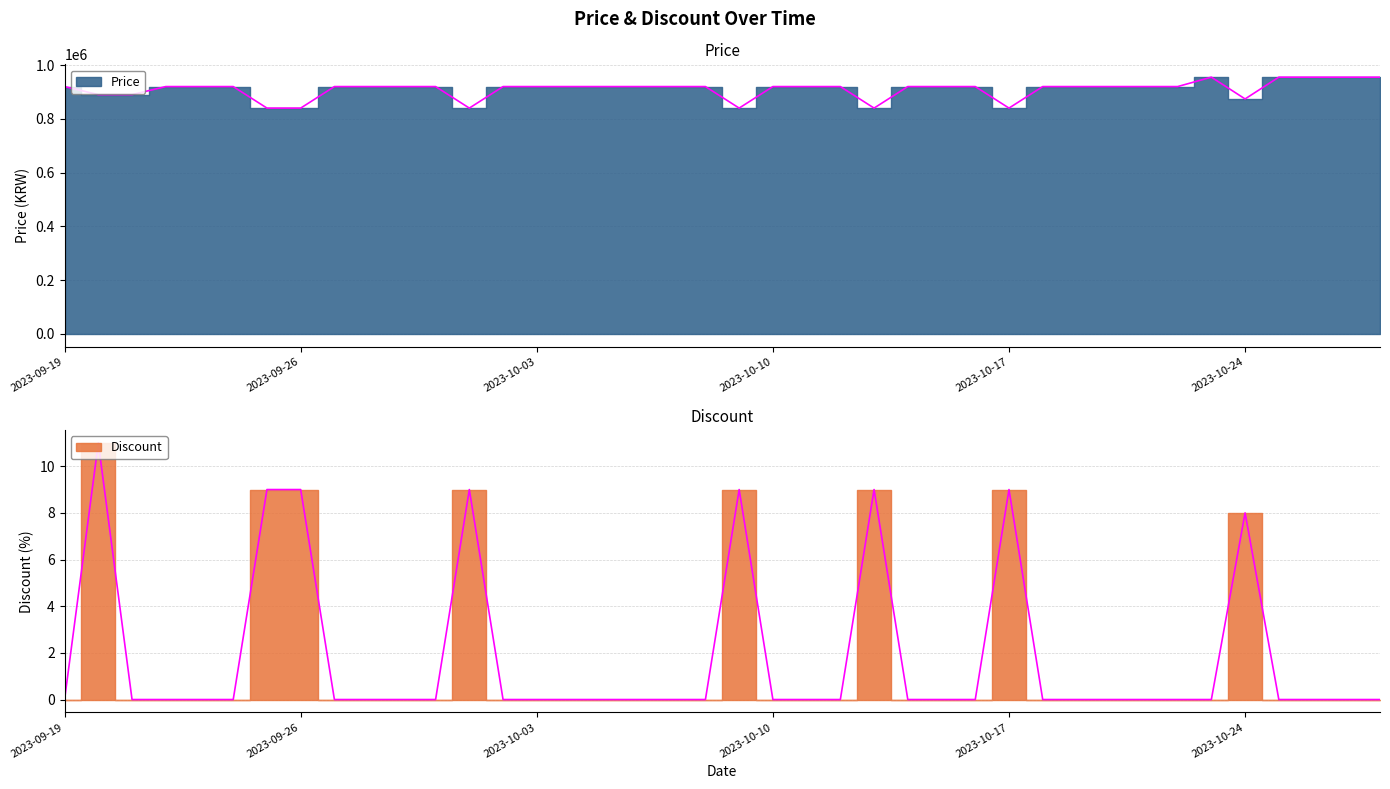

What is the difference between the maximum and second lowest values in the Price series?

115100